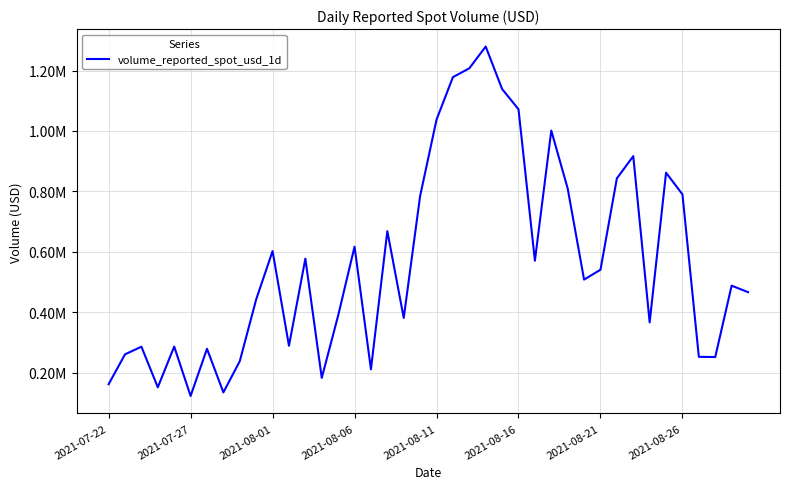

Does the chart display data point markers on the line(s)?

No